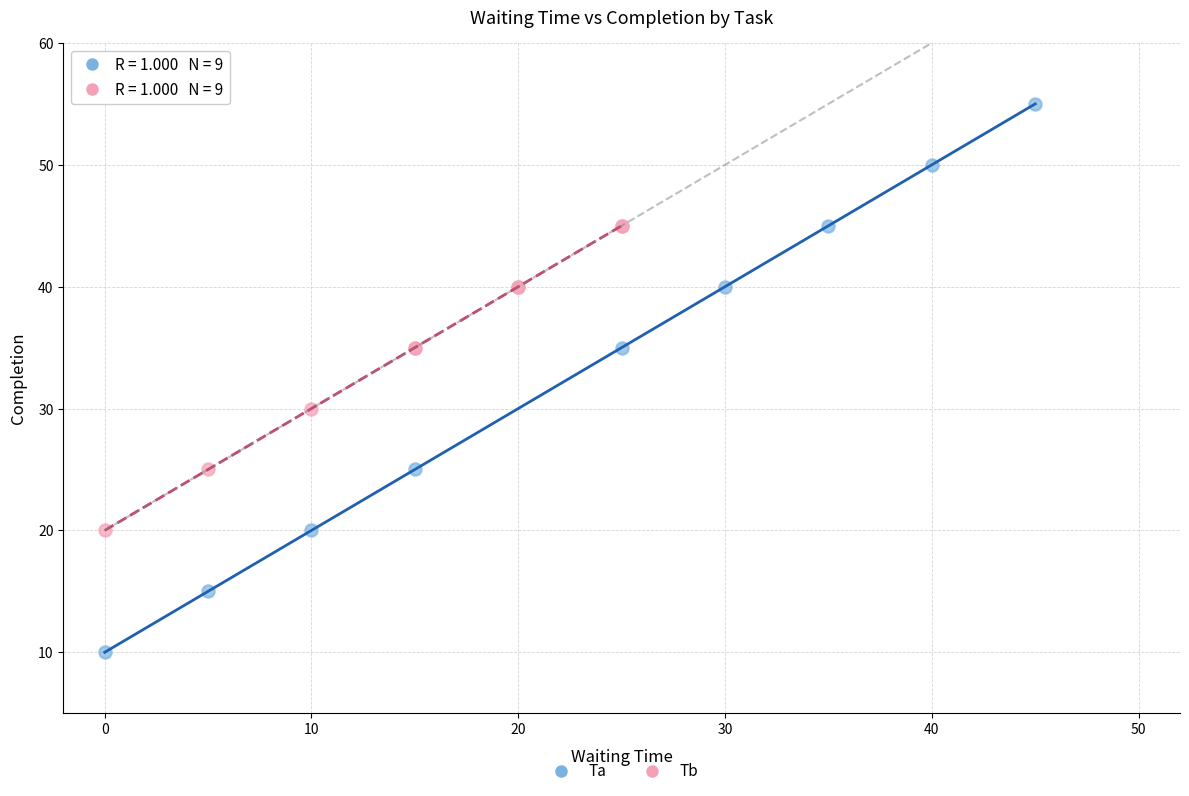

Which series has the largest Y range (max minus min)?

Ta